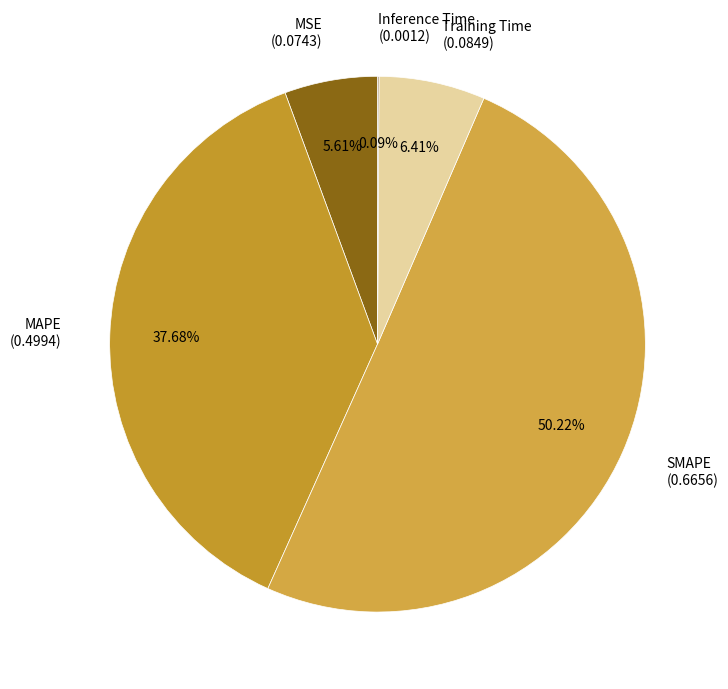

To the nearest percent, what is the combined percentage of Training Time and MSE?

12%